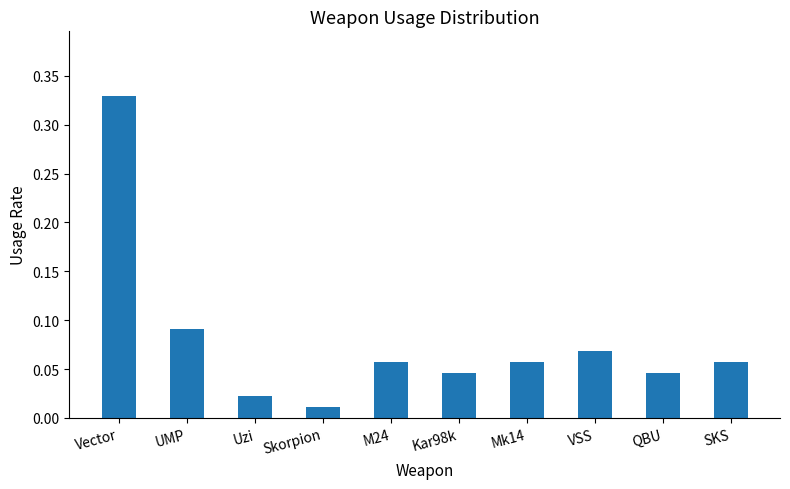

Which category has the highest value across all series?

Vector